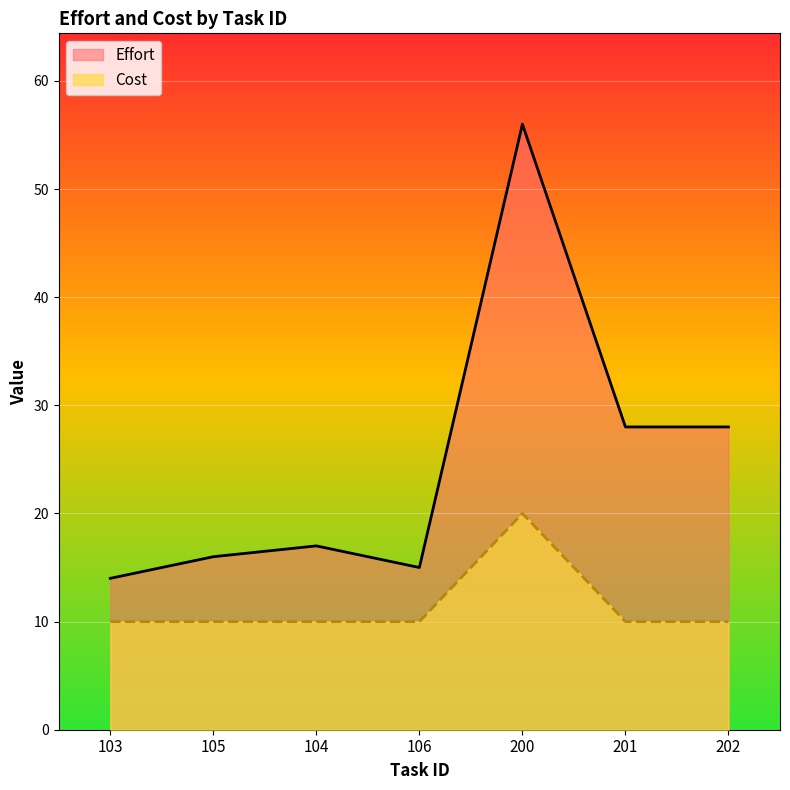

What is the value of the Effort point at the 7th from the left?

28